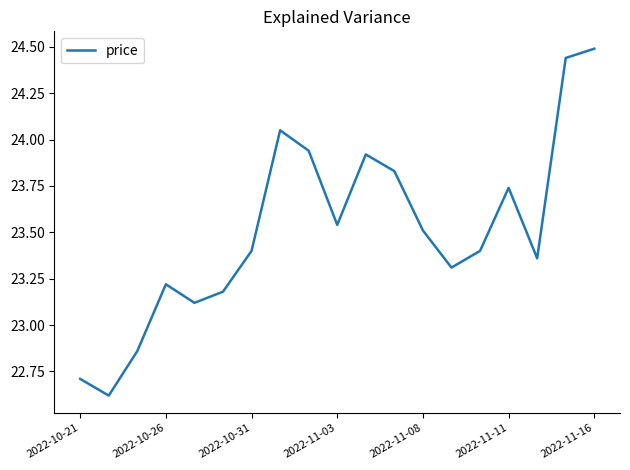

What is the minimum value shown in the chart?

22.6